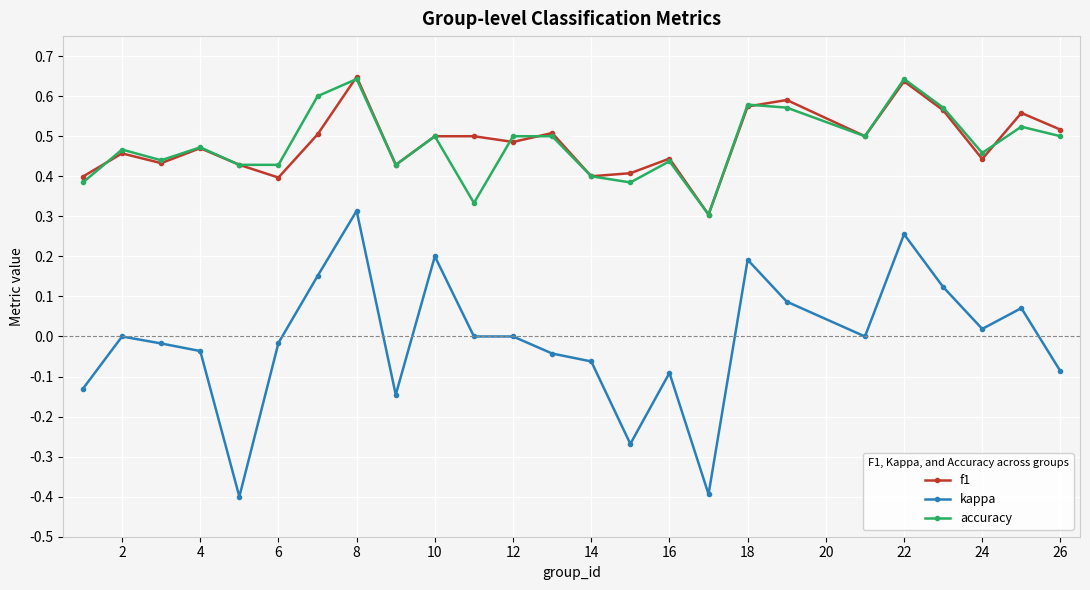

What is the smallest value displayed?

-0.4